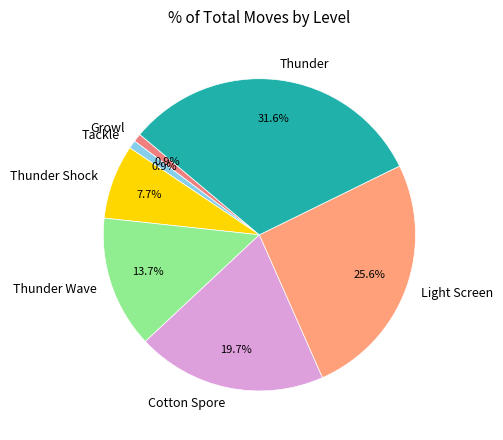

To the nearest percent, what portion does Growl represent?

1%